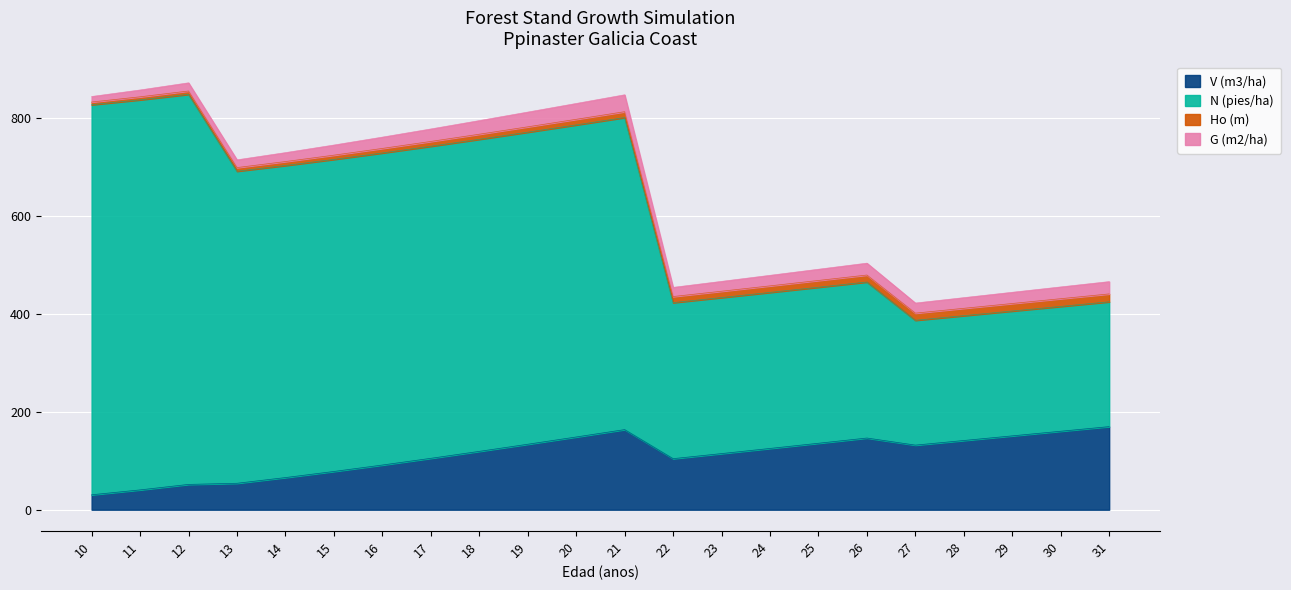

The value of V (m3/ha) at 17 is 40.0. True or false?

False